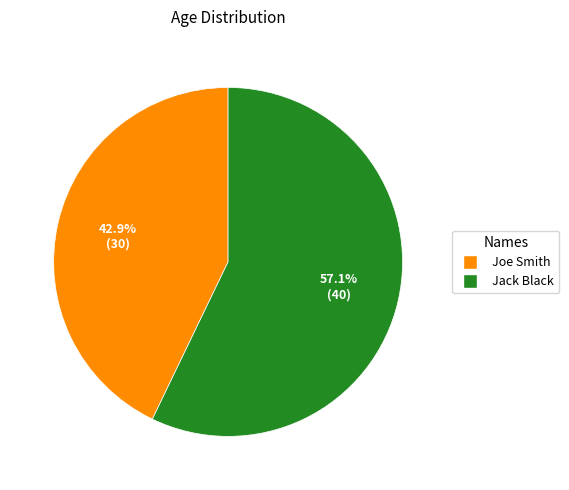

To the nearest percent, what is the difference between the largest and smallest slice percentages?

14%